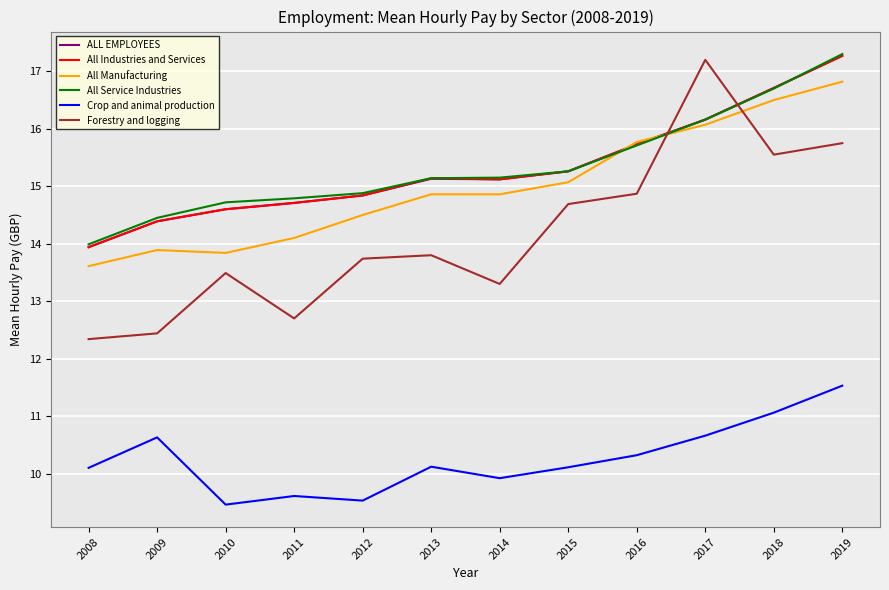

True or false: Crop and animal production and Forestry and logging intersect in this chart.

False